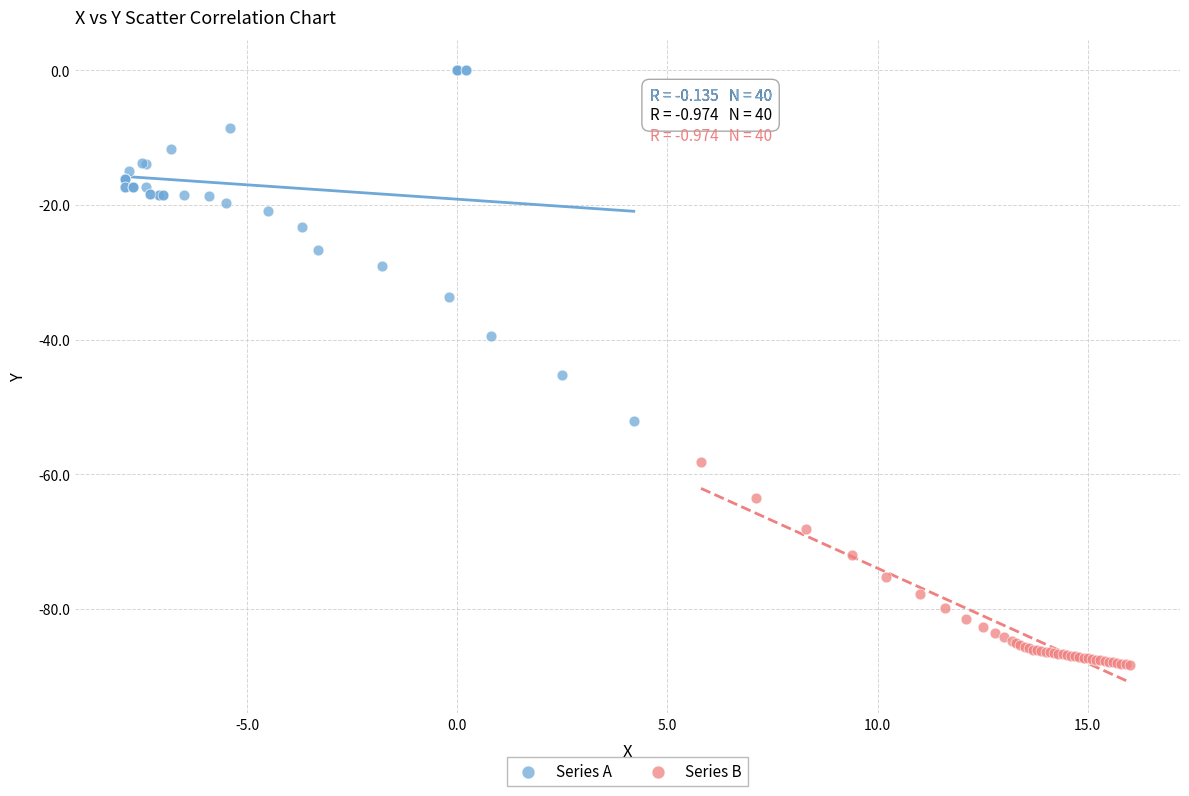

Which series reaches the minimum Y coordinate?

Series B